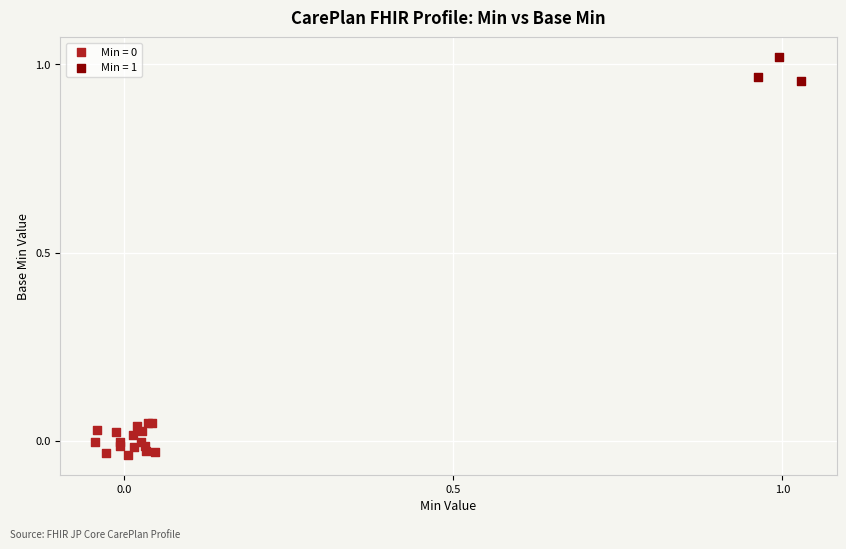

Which series reaches the maximum Y coordinate?

Min = 1